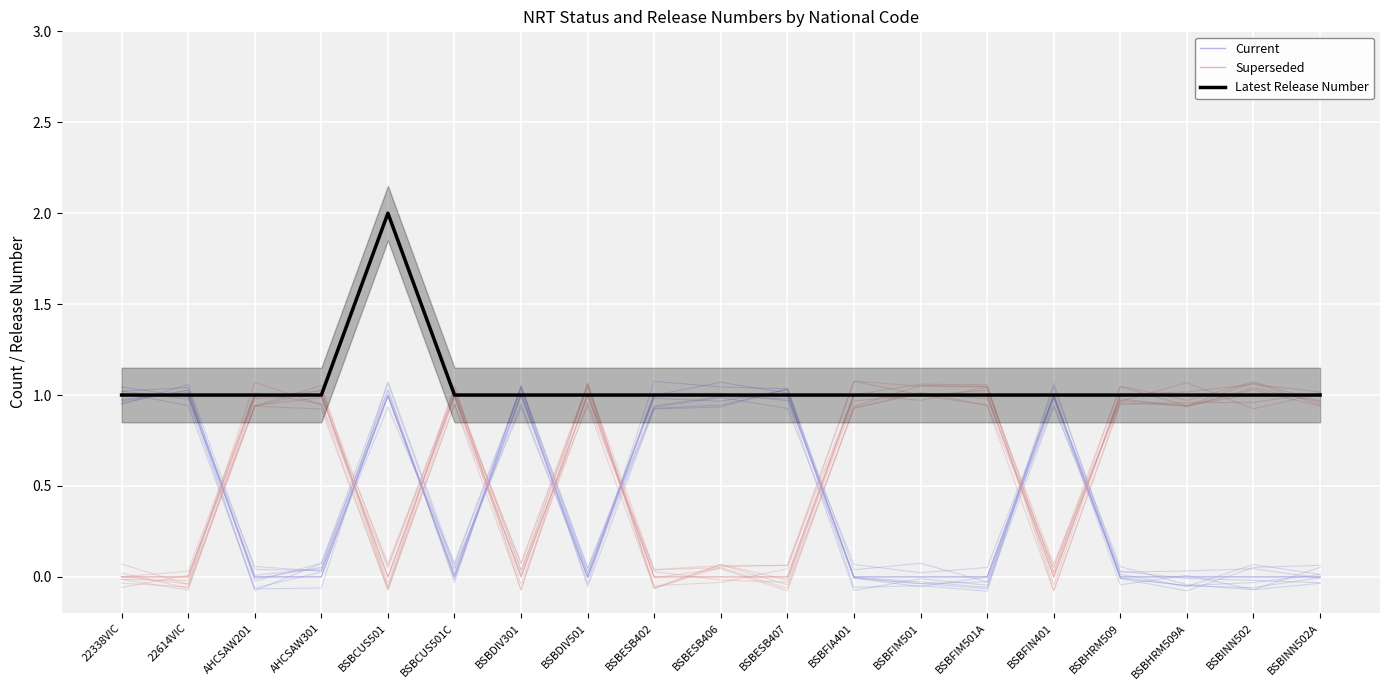

Where is the first local minimum for Current?

BSBCUS501C